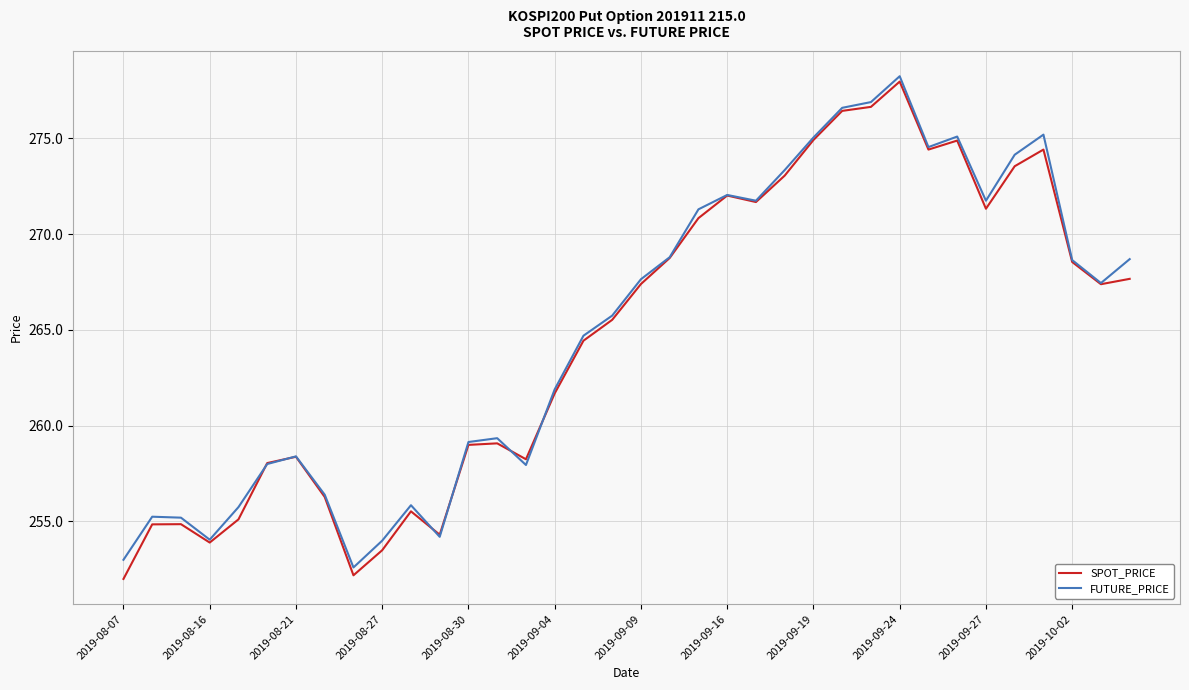

Which series has the widest spread of values?

SPOT_PRICE